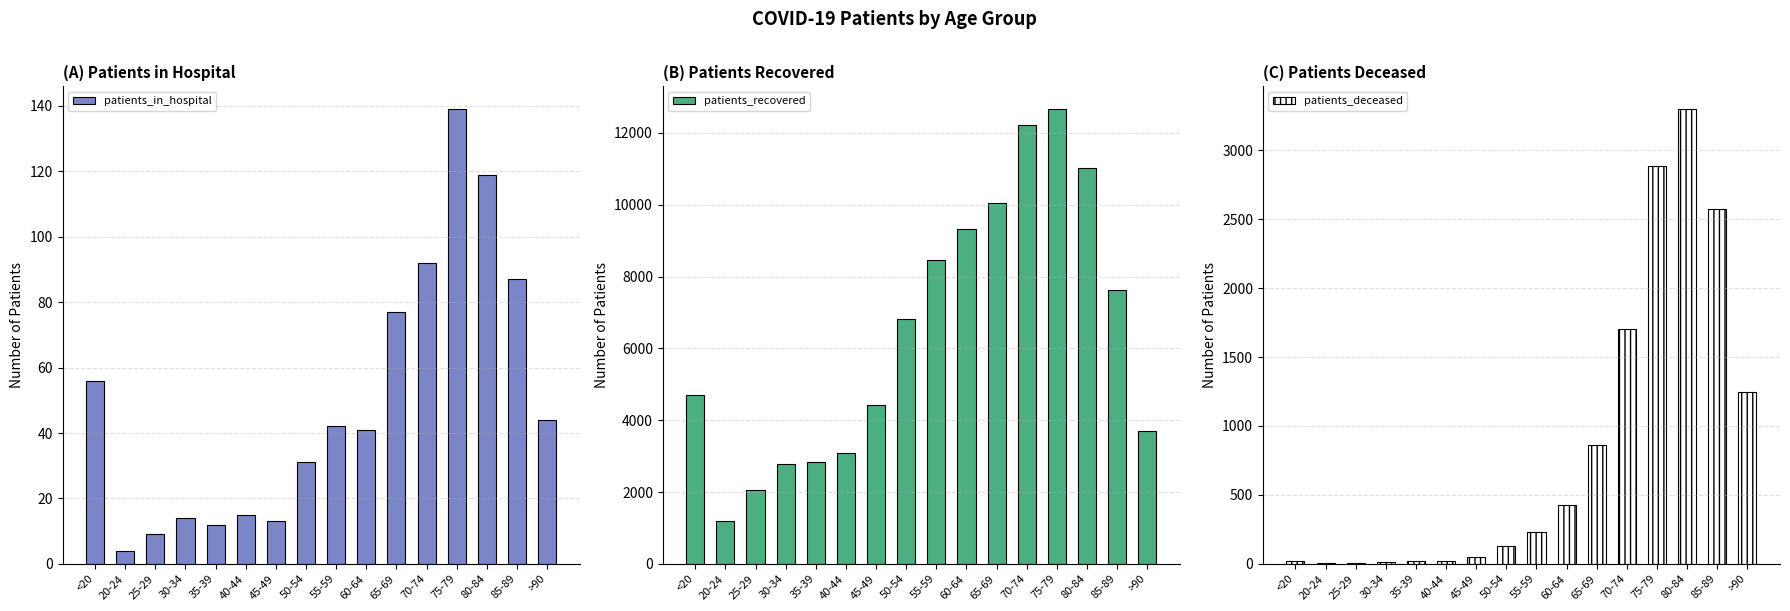

Between 65-69 and 75-79, which series saw the biggest shift?

patients_recovered